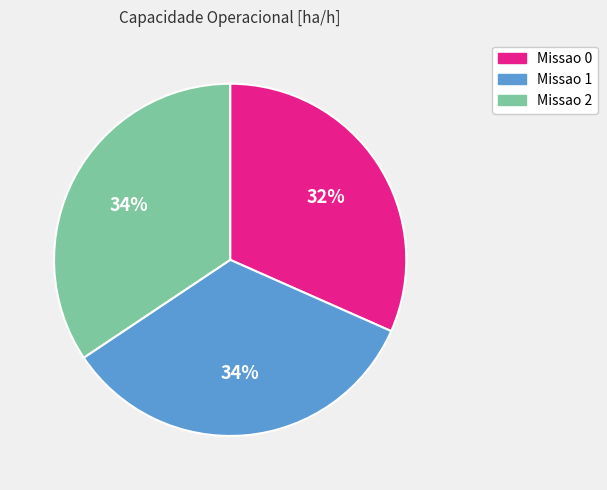

Between Missao 1 and Missao 0, which is larger?

Missao 1